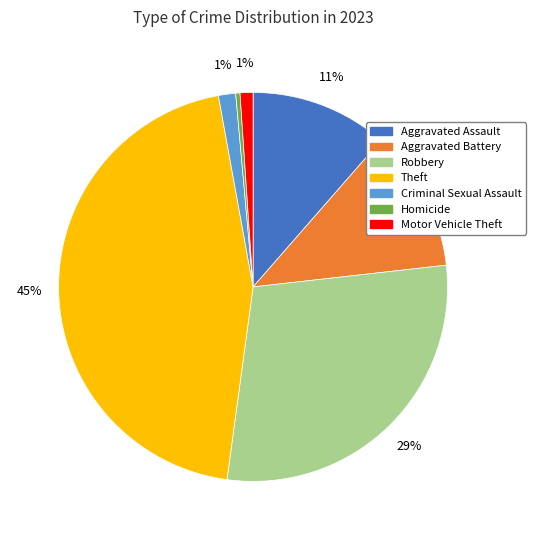

What percentage is the Theft slice, to the nearest percent?

45%